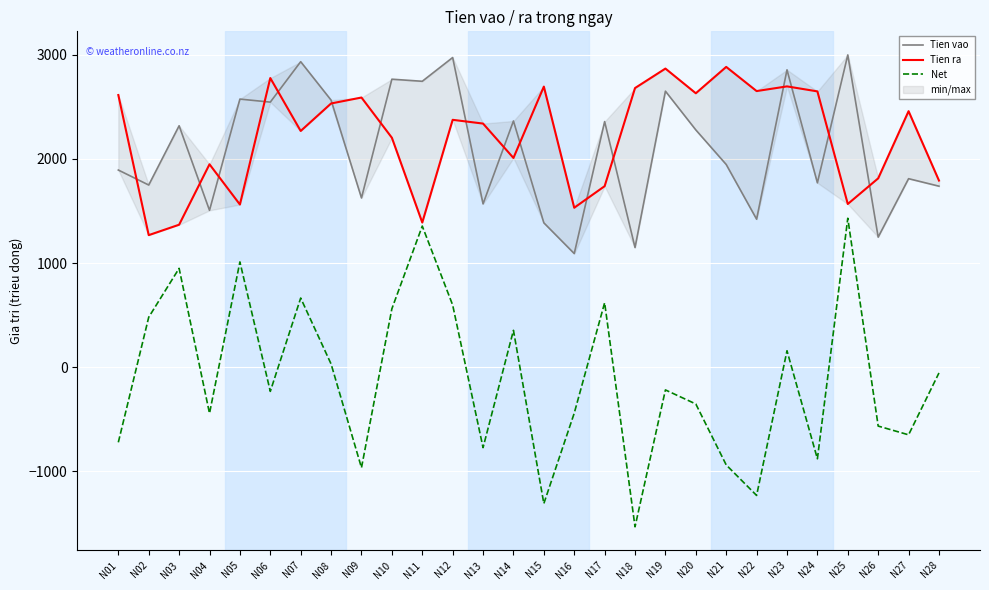

How many positive values does the Net series have?

12